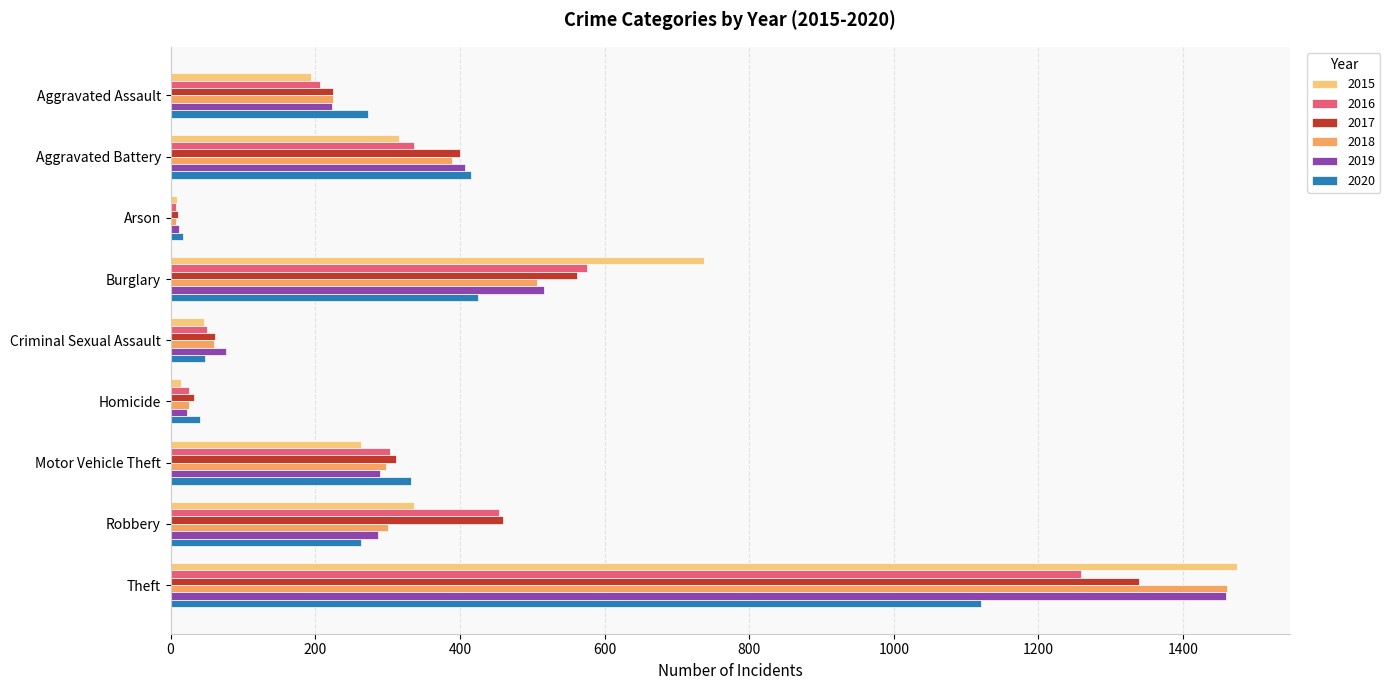

Which series changed the most between Aggravated Assault and Robbery?

2016